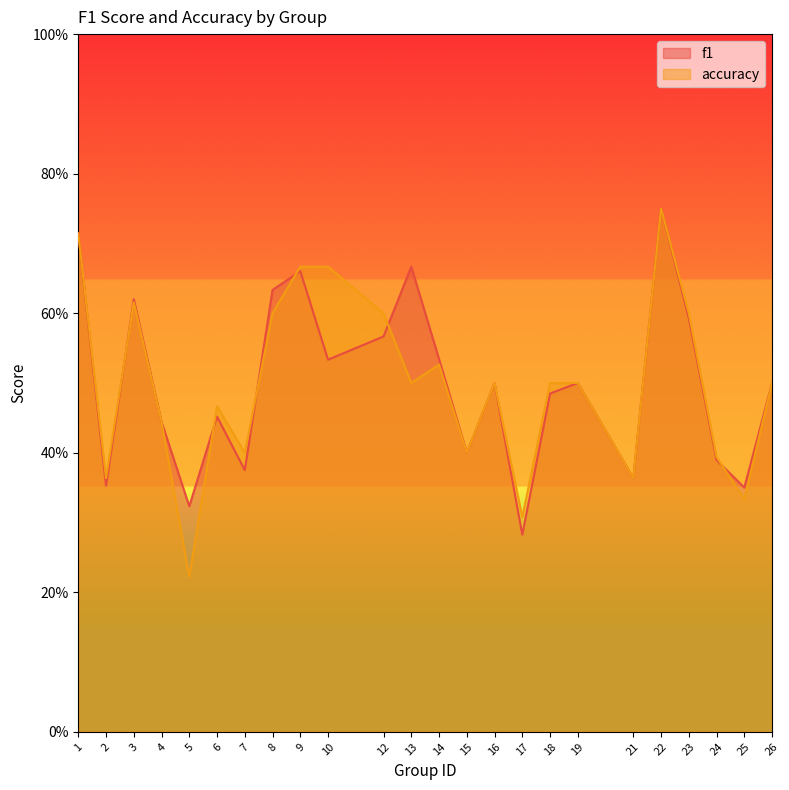

Where do f1 and accuracy first cross each other?

2 and 3